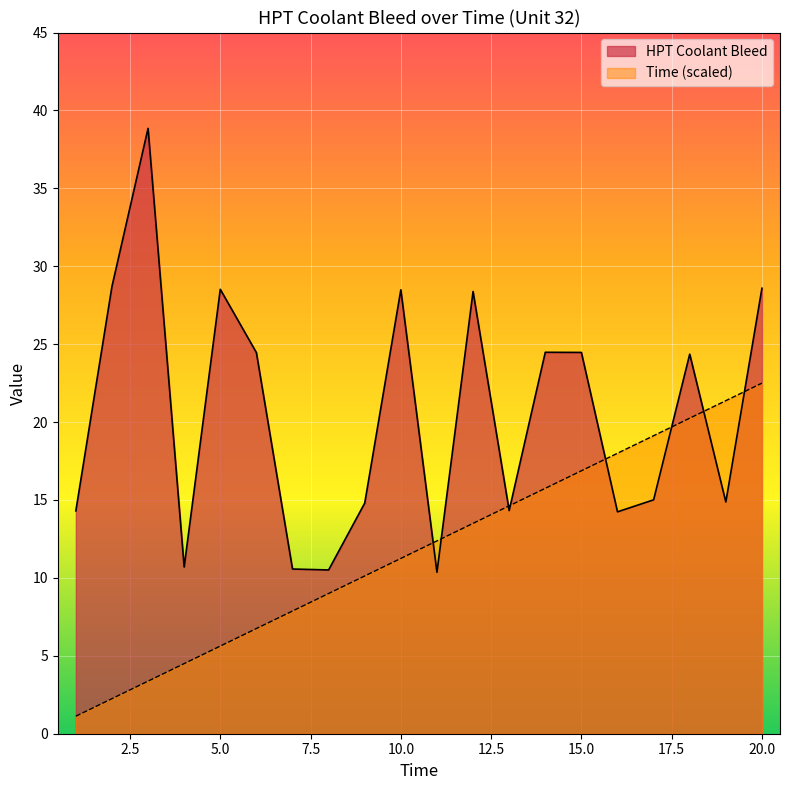

What is the maximum value for Time?

22.5